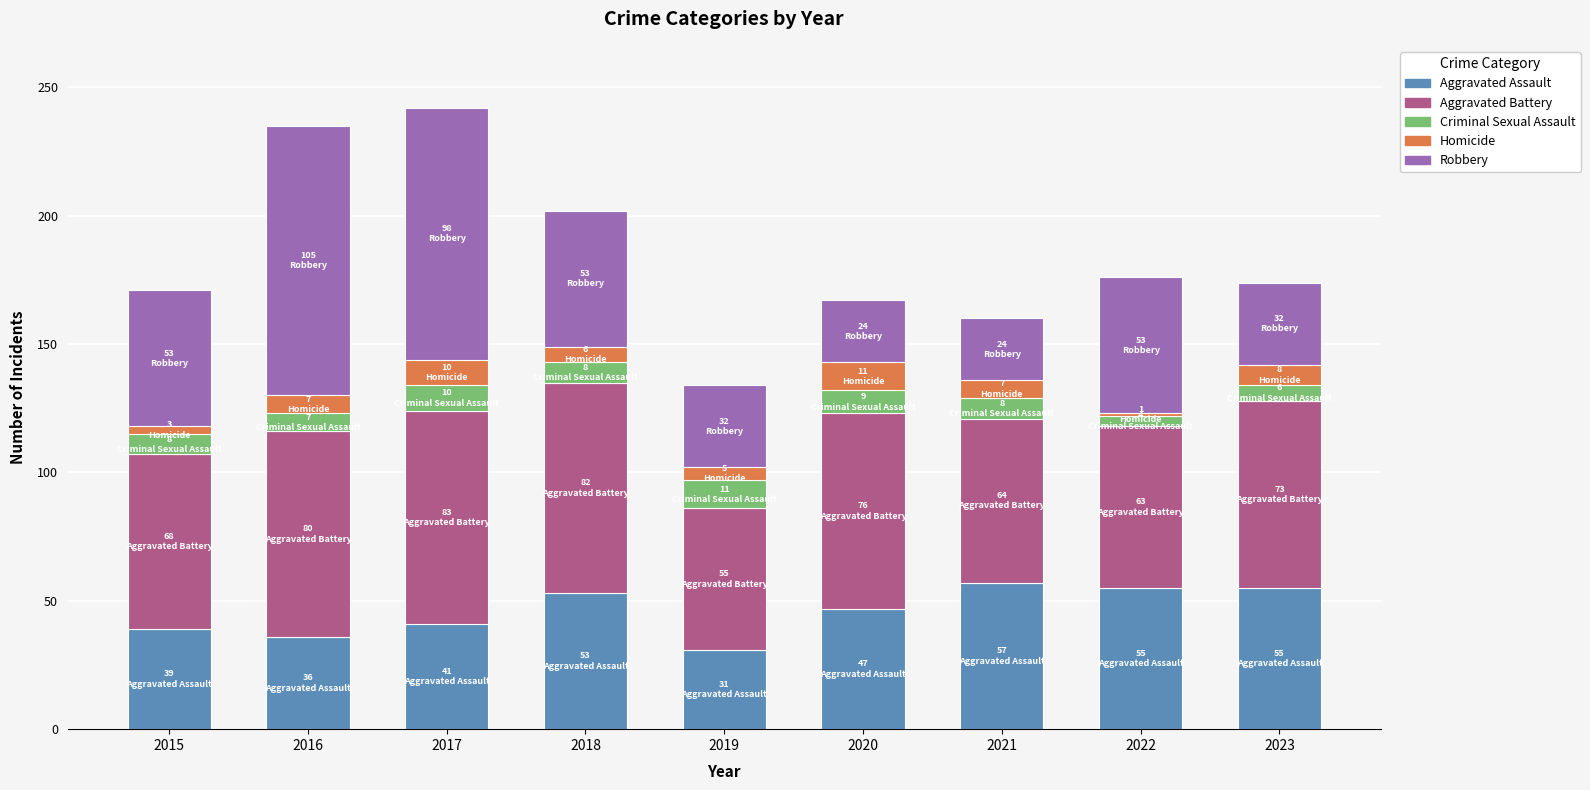

What is the maximum value for Aggravated Assault?

57